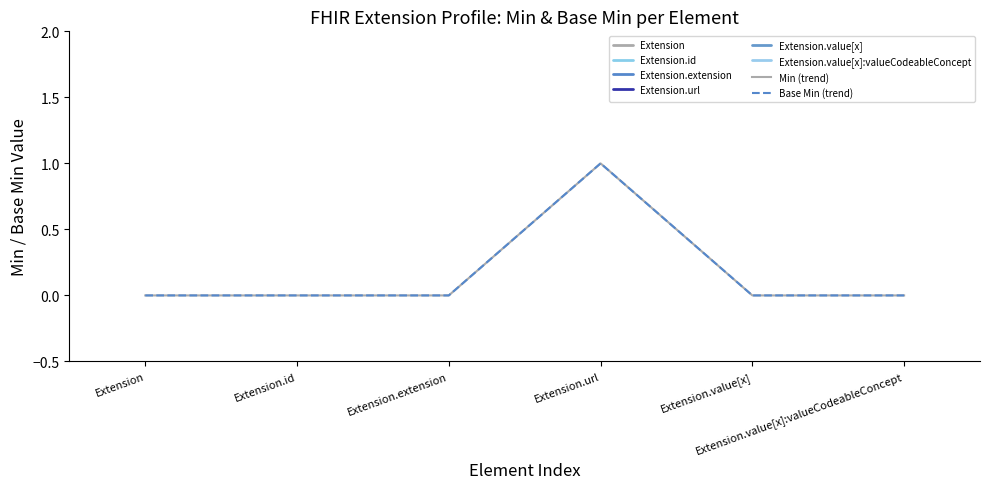

The Extension.id series shows -1 at Extension. True or false?

False